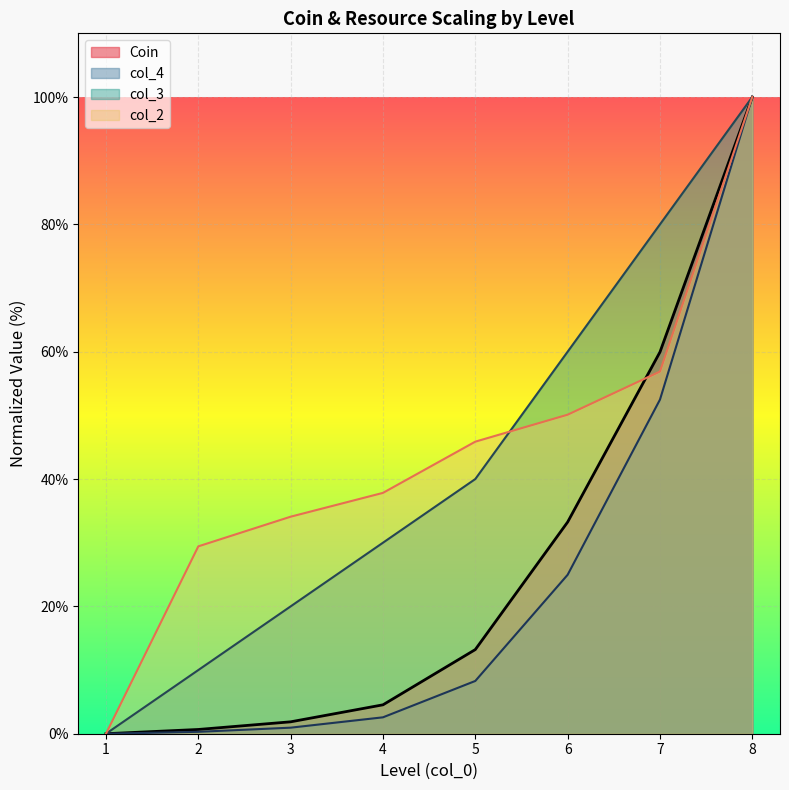

At which category is the sum across all series the highest?

8